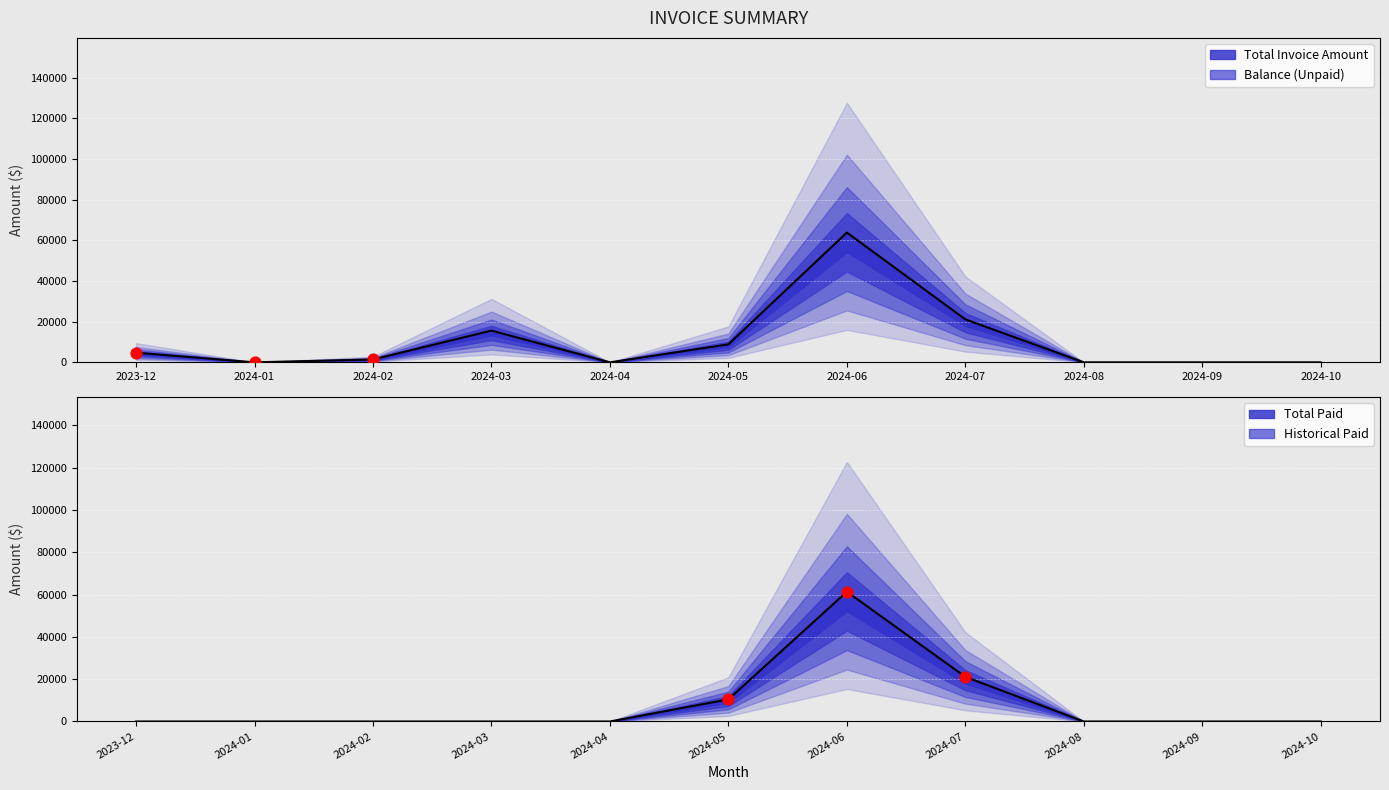

Which series has the largest Y range (max minus min)?

Total